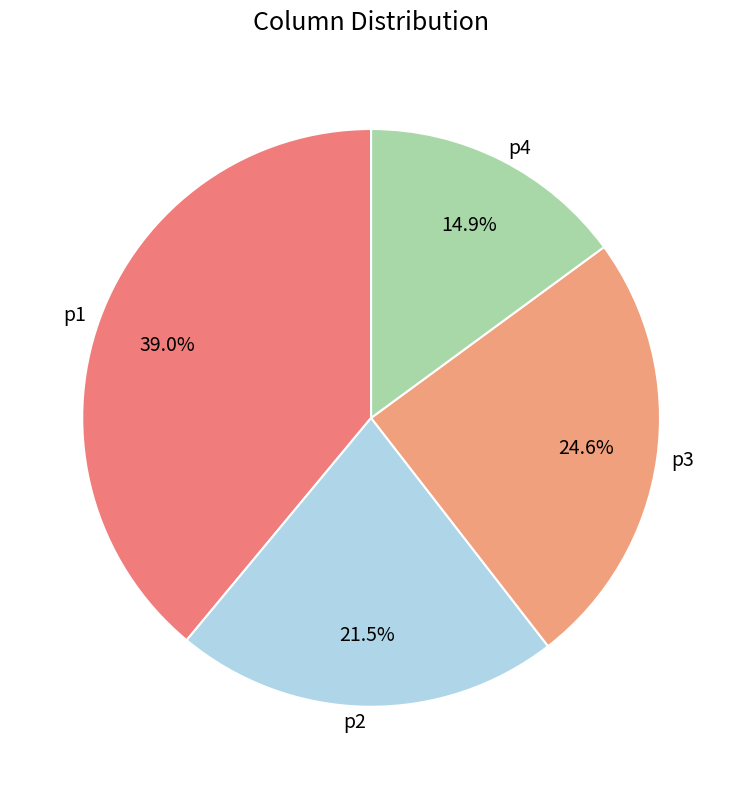

Rank the categories by value from highest to lowest.

p1, p3, p2, p4